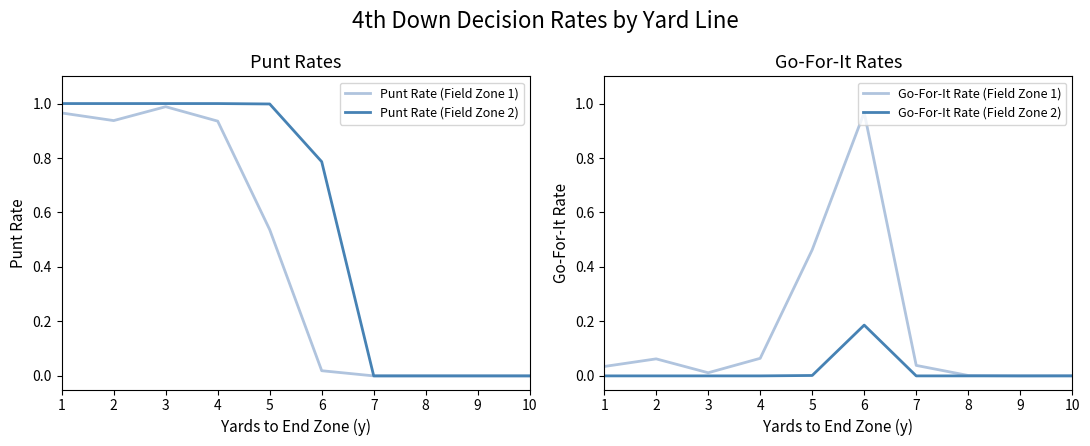

Is this an area chart (filled region under the line)?

No